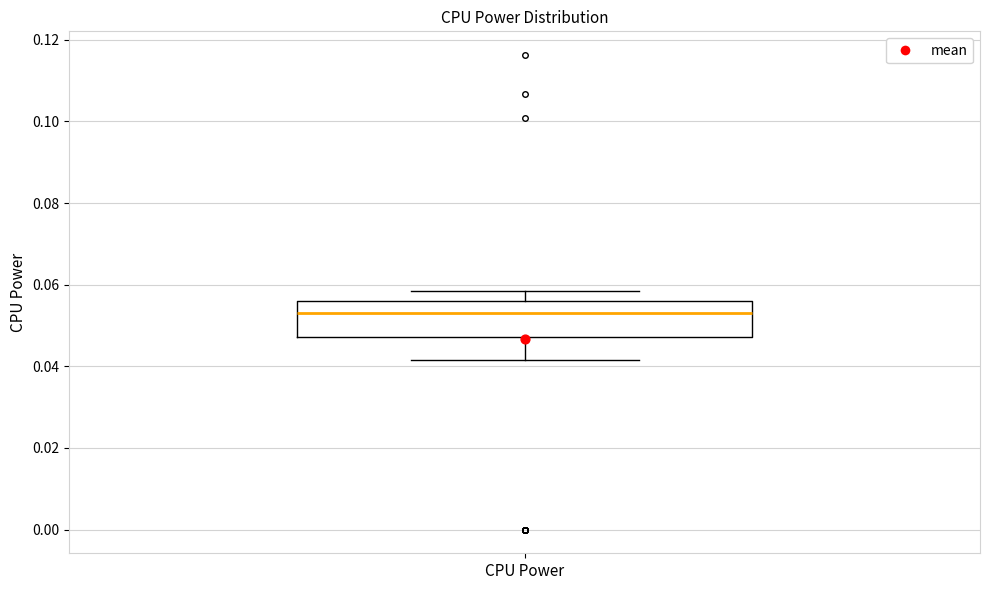

Transcribe this box plot: give where the median line is, the range the box spans, and where the two whiskers end, as read against the y-axis. The values are not printed on the chart, so give them approximately, as read against the axis.

median 0.054, box 0.048 to 0.056, whiskers 0.042 to 0.058